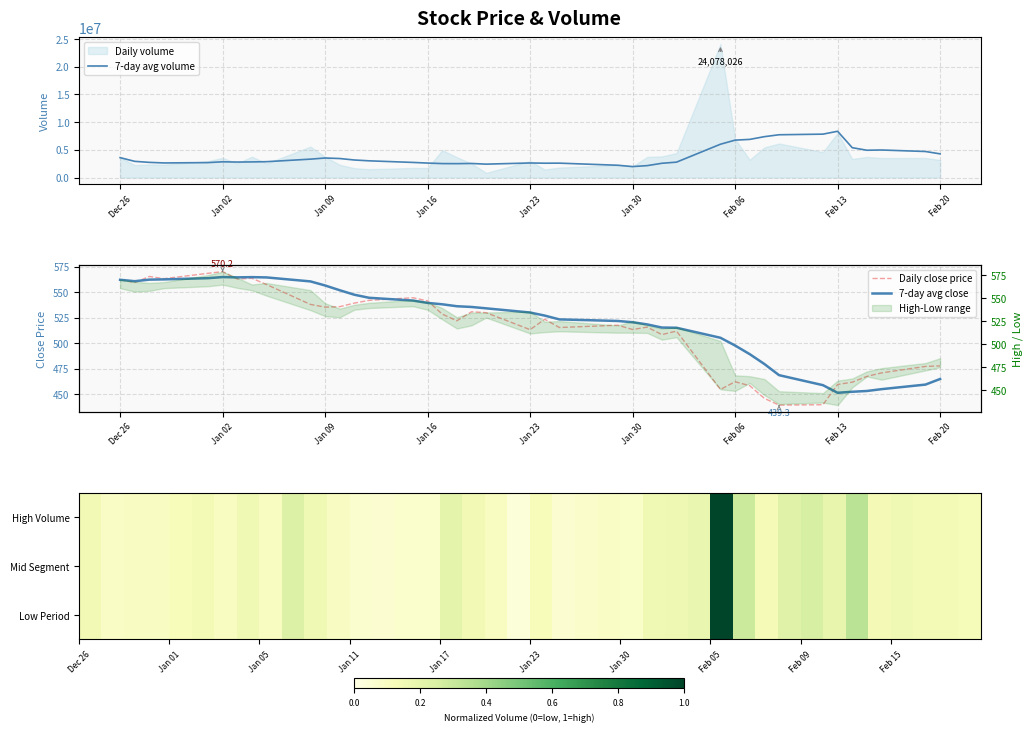

What is the lowest value of the 7-day avg volume series?

1974896.6